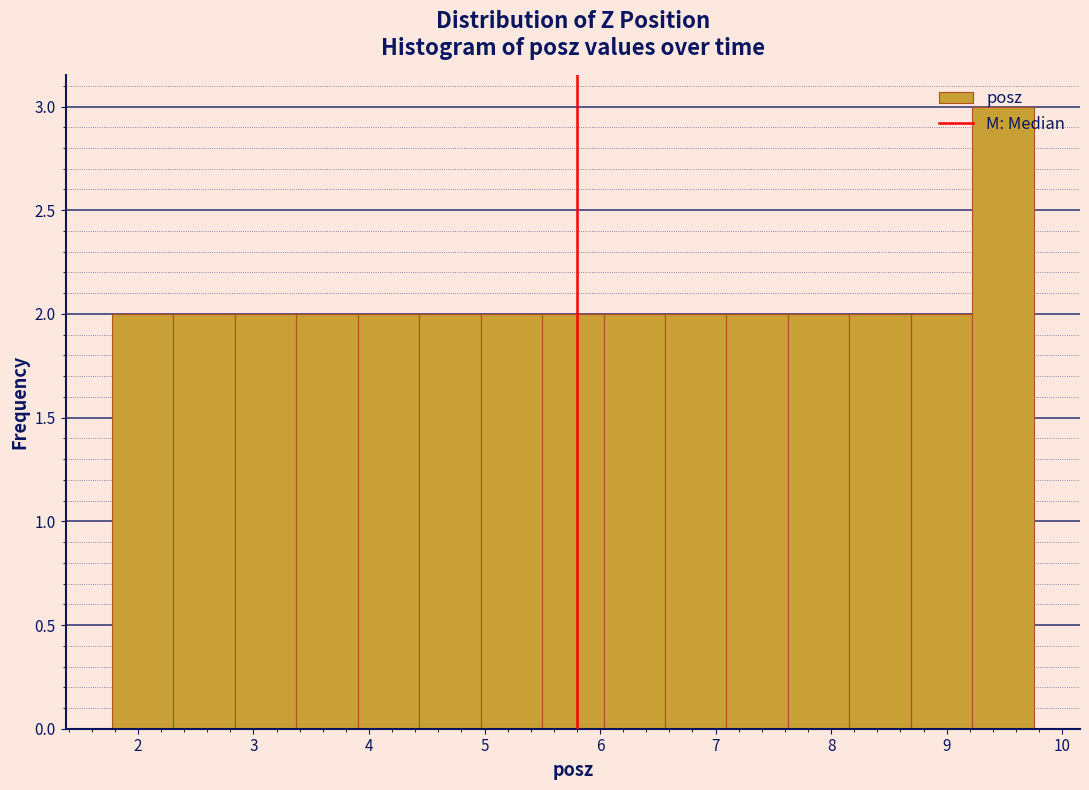

How tall is the bar that spans 9.2 to 9.8 on the x-axis? Neither the bar edges nor the heights are printed on the chart, so give them approximately, as read against the axes.

3